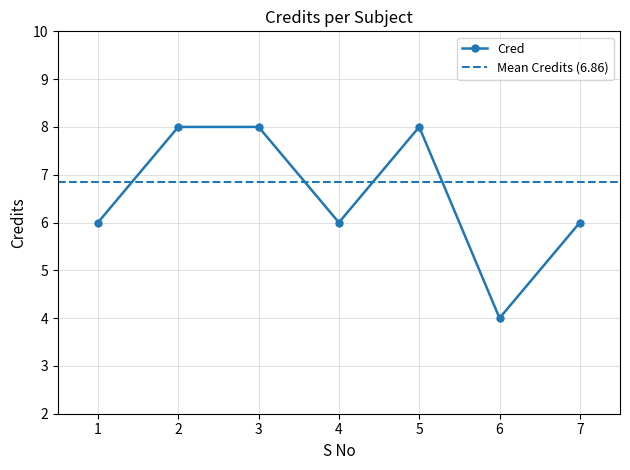

What is the change in value from 1 to 3?

+2